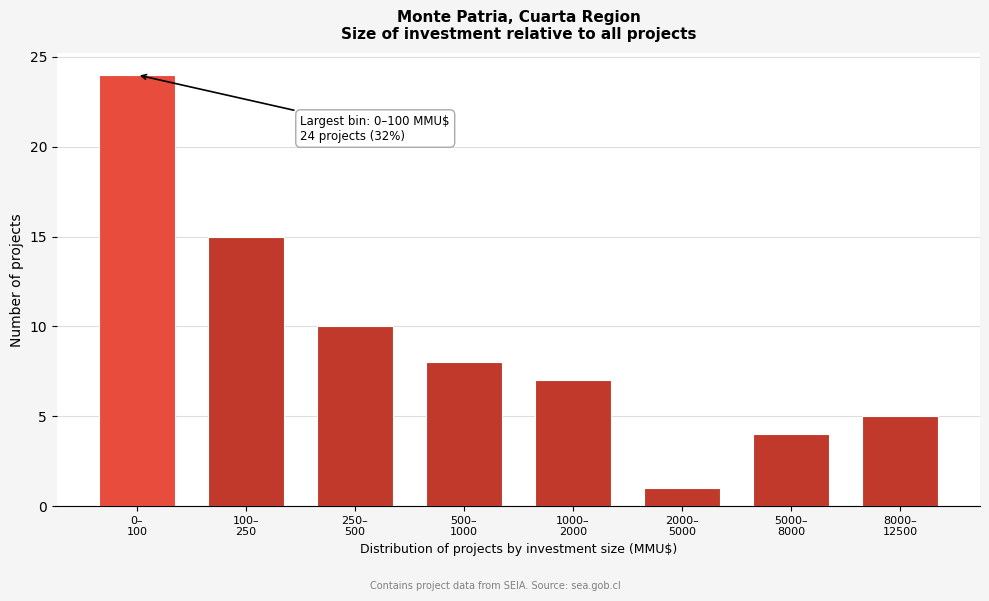

Reading right to left, extract all data points from this chart.

5	4	1	7	8	10	15	24